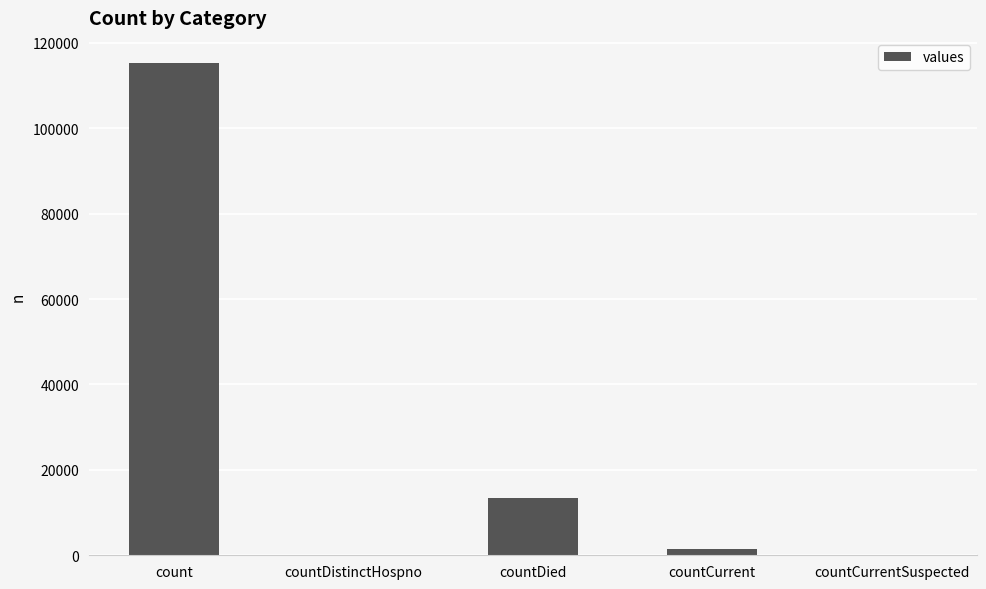

What is the sum of the values at countCurrent and countCurrentSuspected?

1383